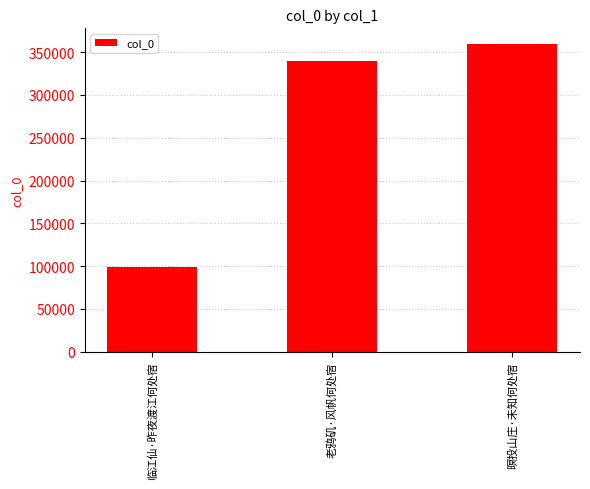

What is the label of the 3rd bar from the left?

暝投山庄·未知何处宿